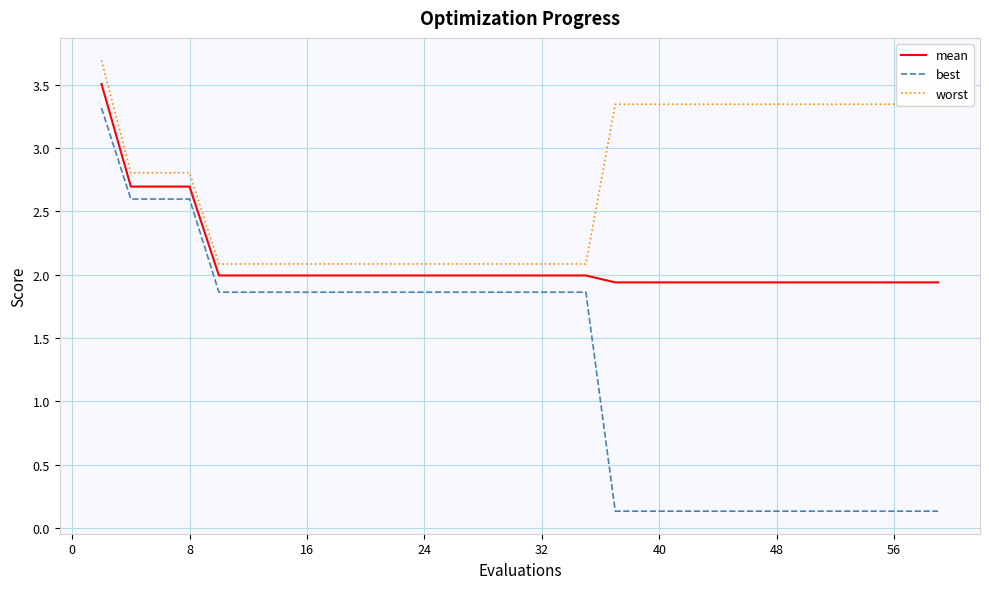

What is the difference between the maximum and minimum values in the worst series?

1.6